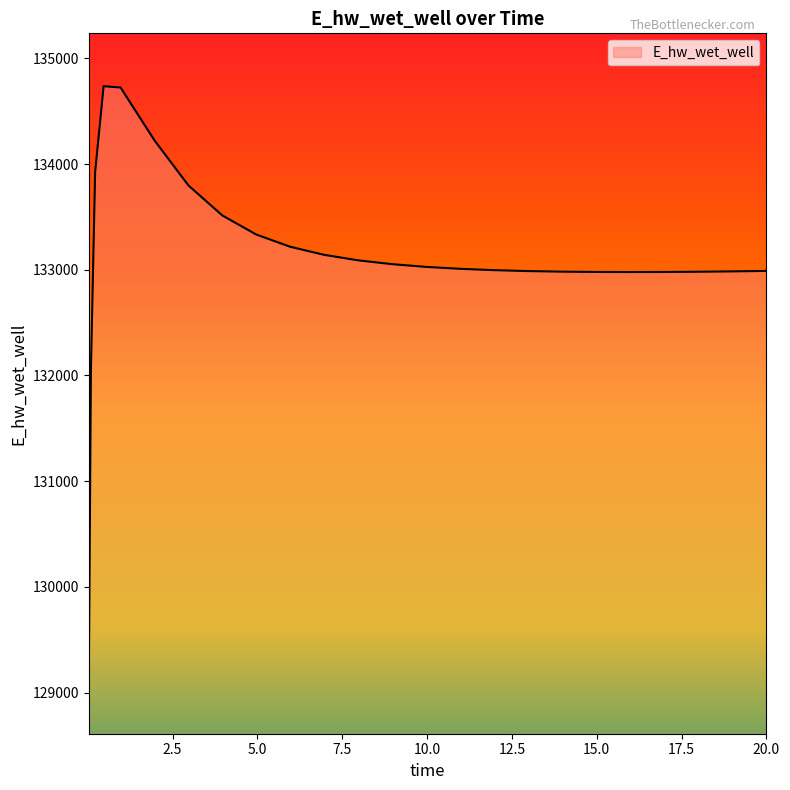

What is the maximum value shown in the chart?

134736.2